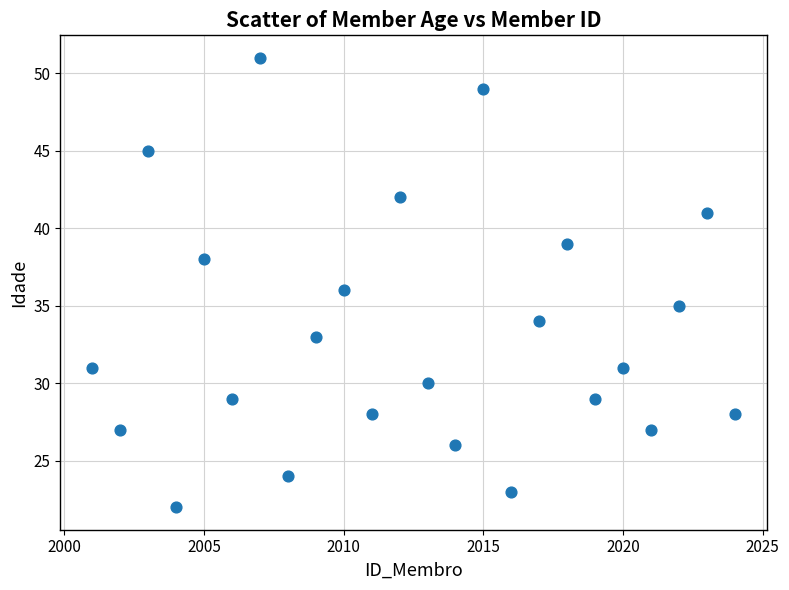

What is the range of X values (max minus min)?

23